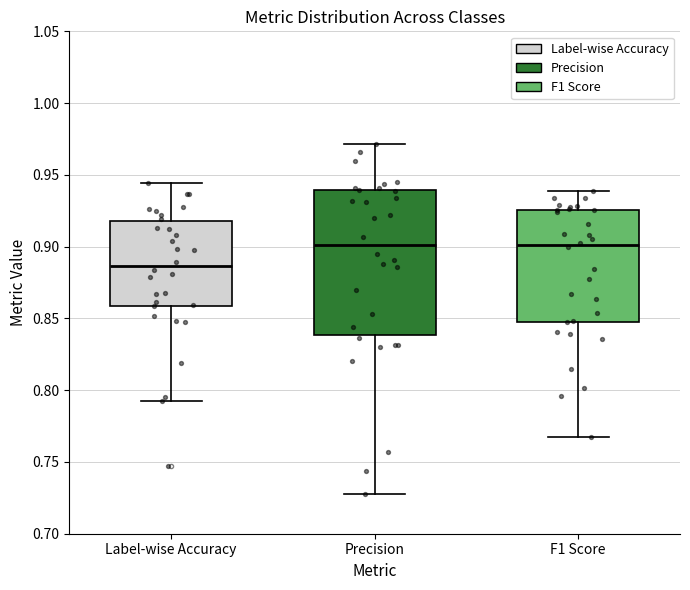

Which box's median line is the lowest?

Label-wise Accuracy